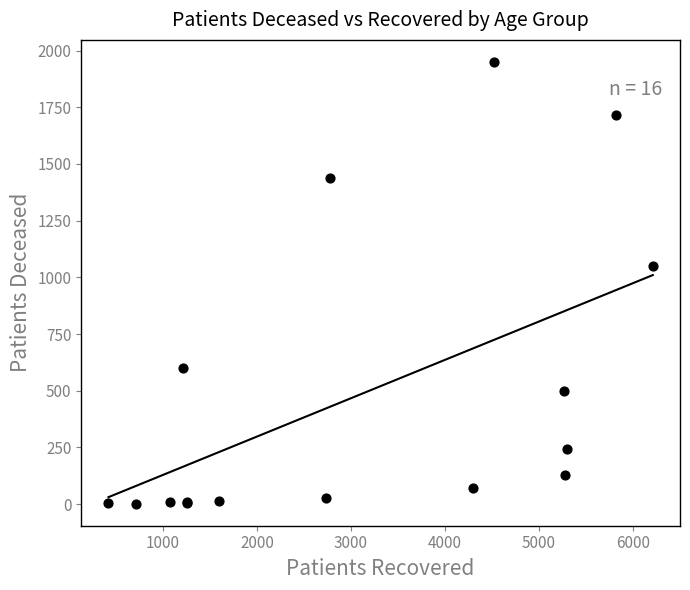

What Y value in the scatter plot is closest to 976?

1051